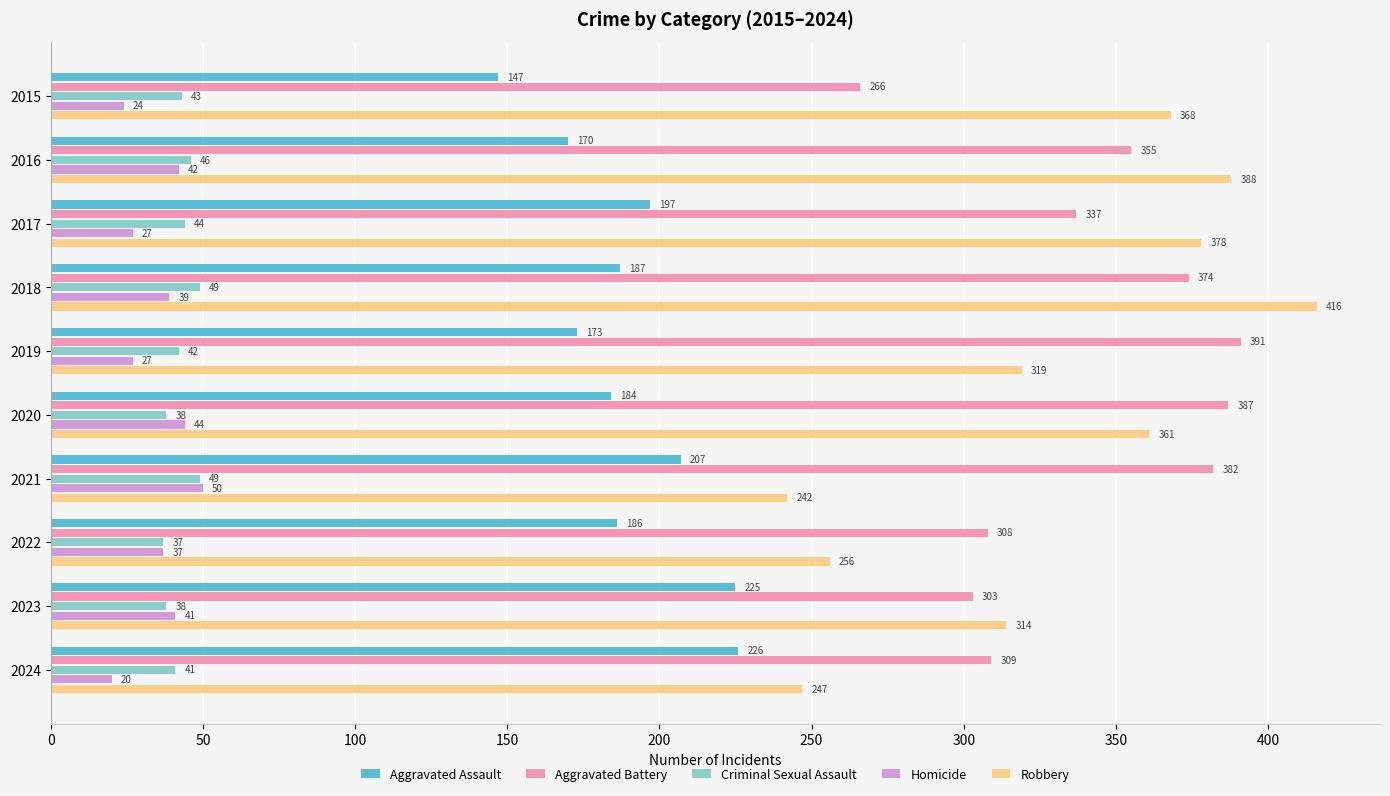

Rank the series at 2018 from highest to lowest value.

Robbery, Aggravated Battery, Aggravated Assault, Criminal Sexual Assault, Homicide